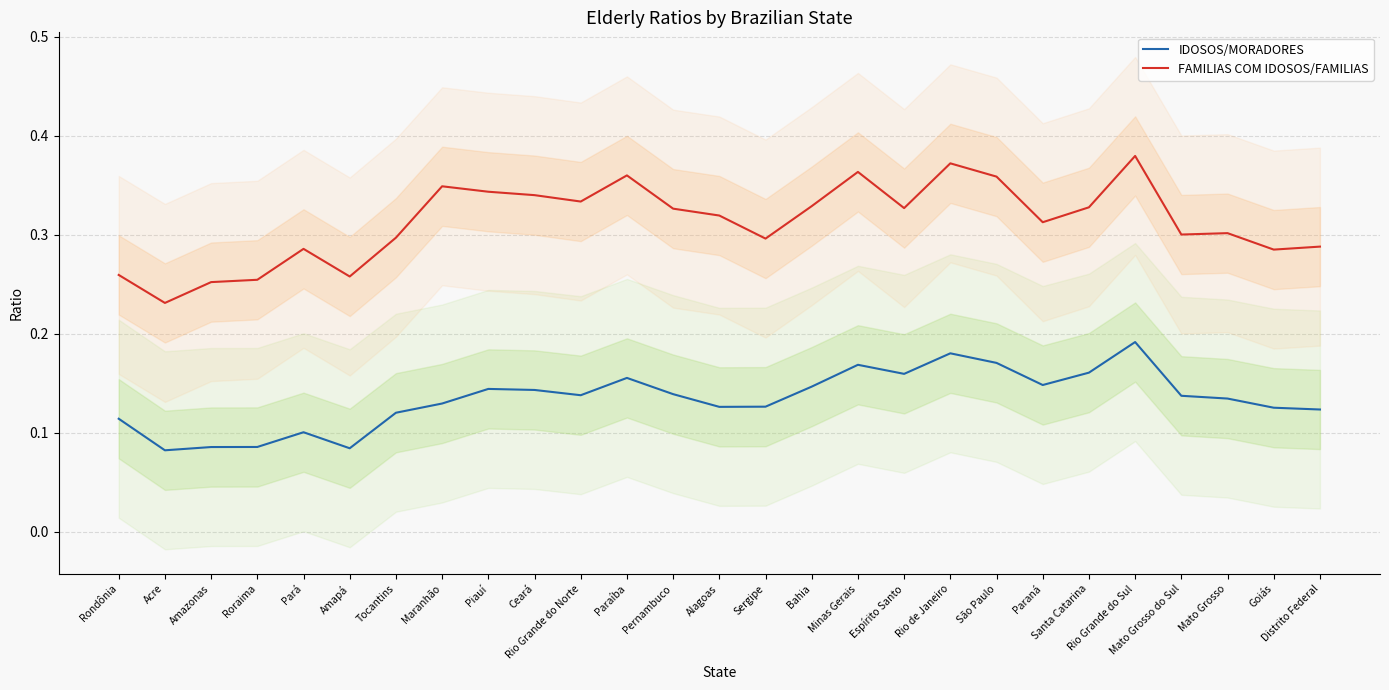

Which series changed the most between Acre and Rio Grande do Norte?

FAMILIAS COM IDOSOS/FAMILIAS